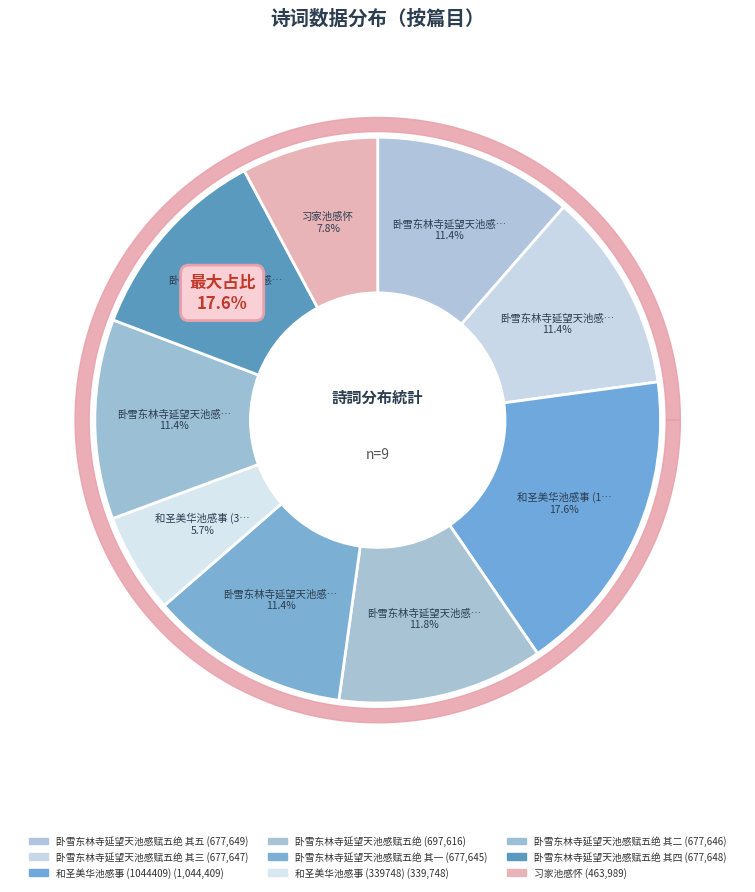

What is the change in value from 卧雪东林寺延望天池感赋五绝 其三 to 习家池感怀?

-213658